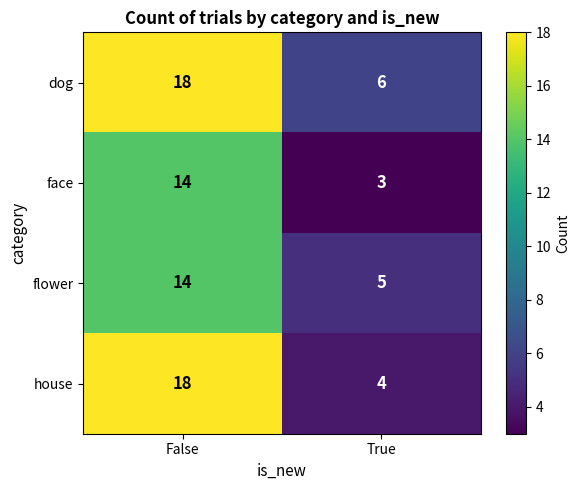

At which category does the chart reach its peak across all series?

False